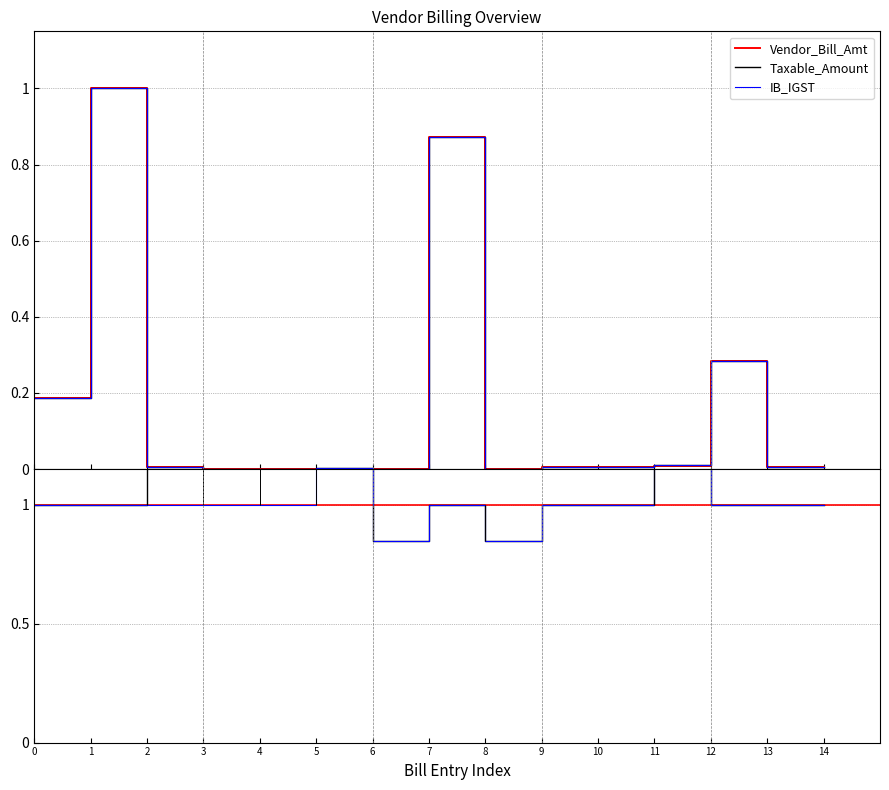

Where is the first local minimum for Taxable_Amount?

6